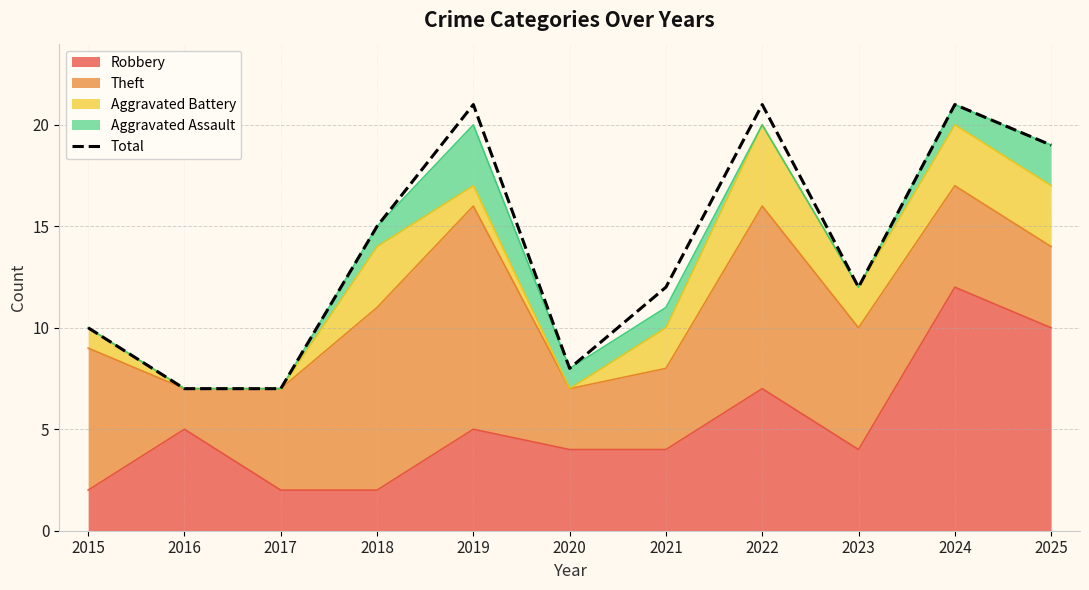

Does the chart display data point markers on the line(s)?

No